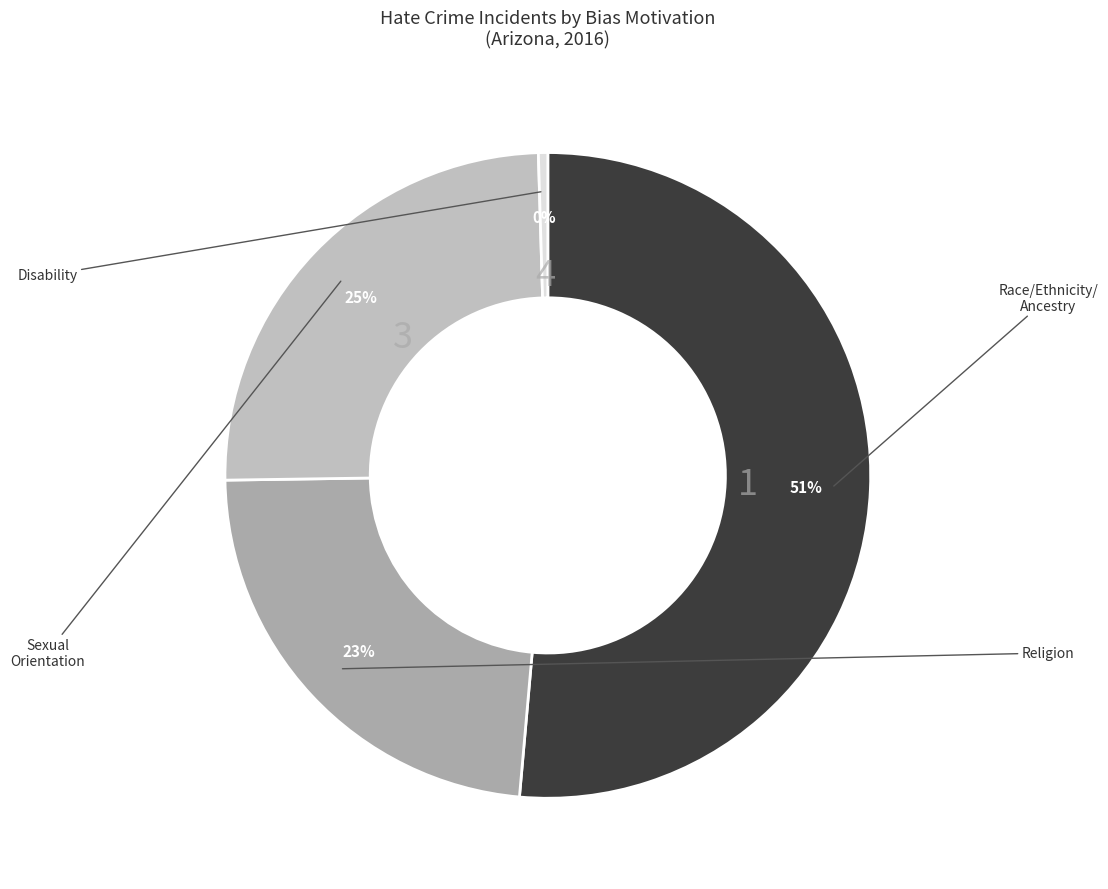

Which category accounts for the majority?

Race/Ethnicity/Ancestry